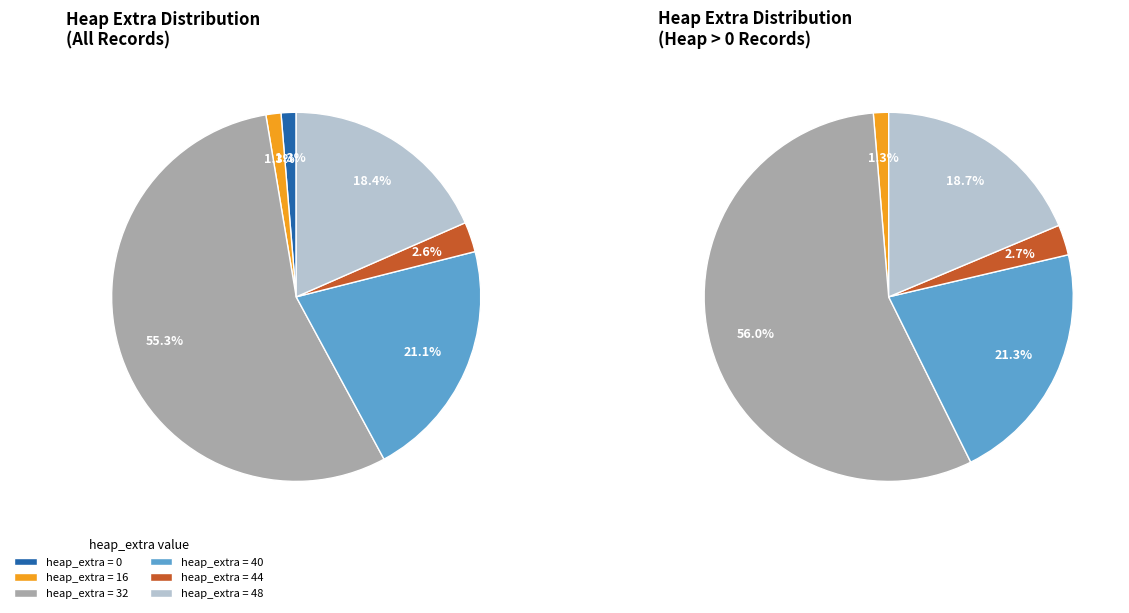

How many segments does this pie chart have?

6